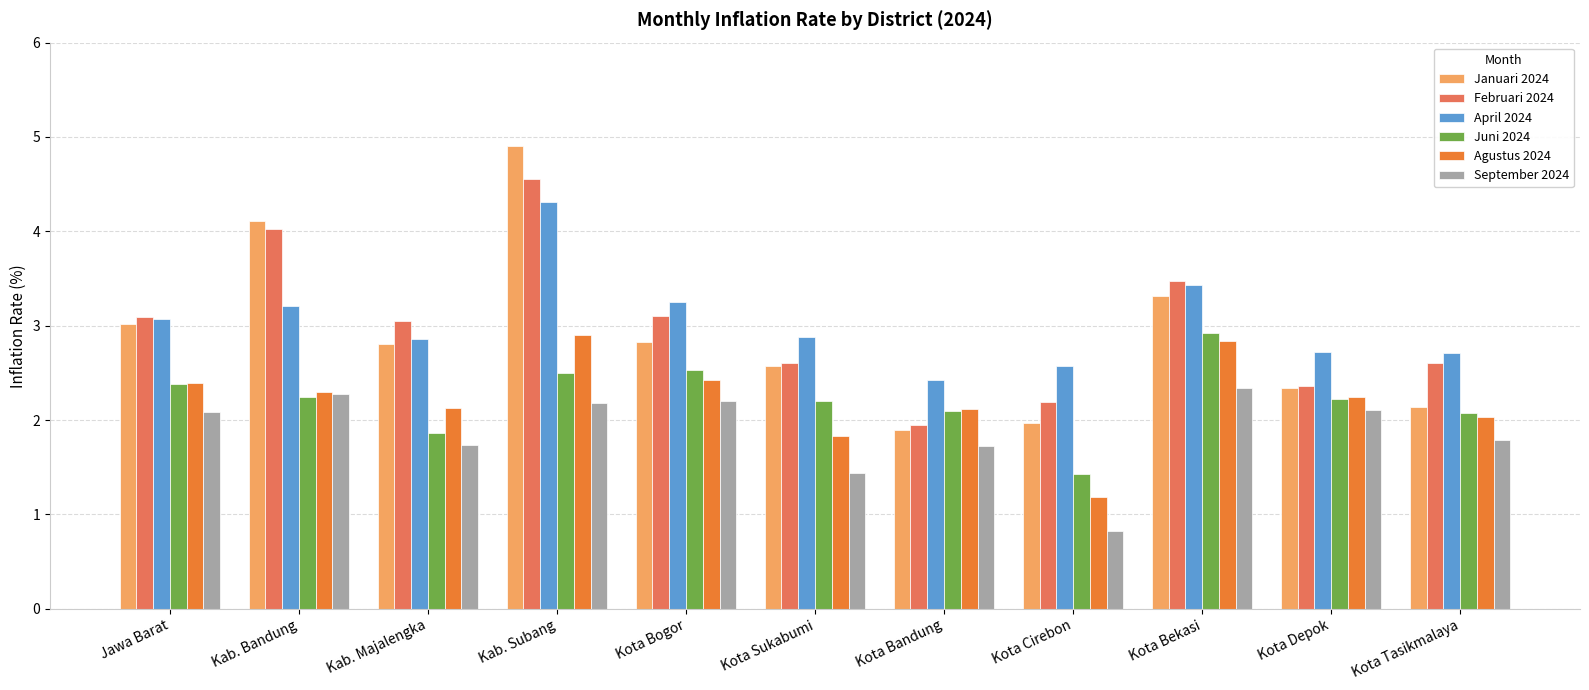

Is the value of Januari 2024 at Kab. Subang greater than the value of Agustus 2024 at Kota Bandung?

Yes